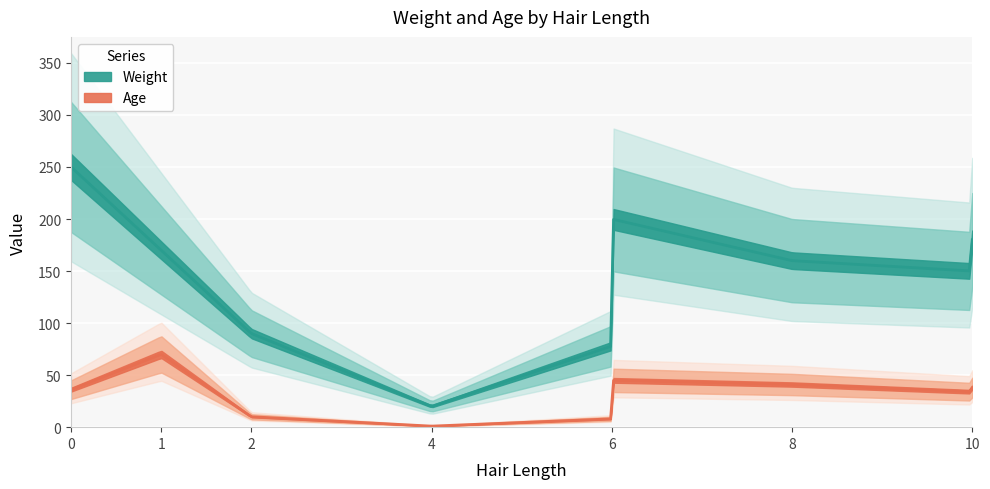

Between 8 and 10, which series saw the biggest shift?

Weight